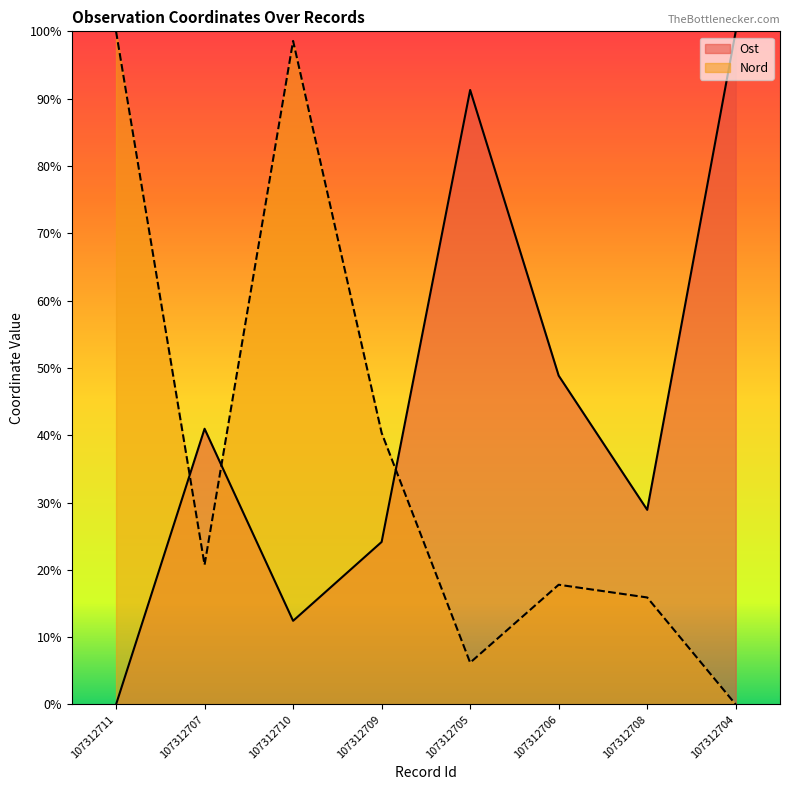

Reading right to left, what are all the values shown in this chart?

Ost: 100.0	28.9	48.8	91.3	24.1	12.4	41.0	0.0
Nord: 0.0	15.9	17.8	6.2	40.4	98.6	20.7	100.0